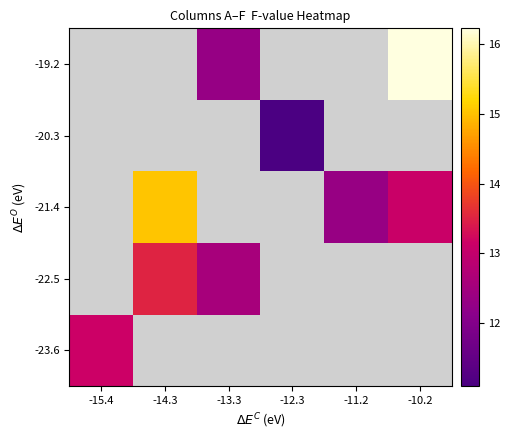

Which series has the widest spread of values?

-23.6